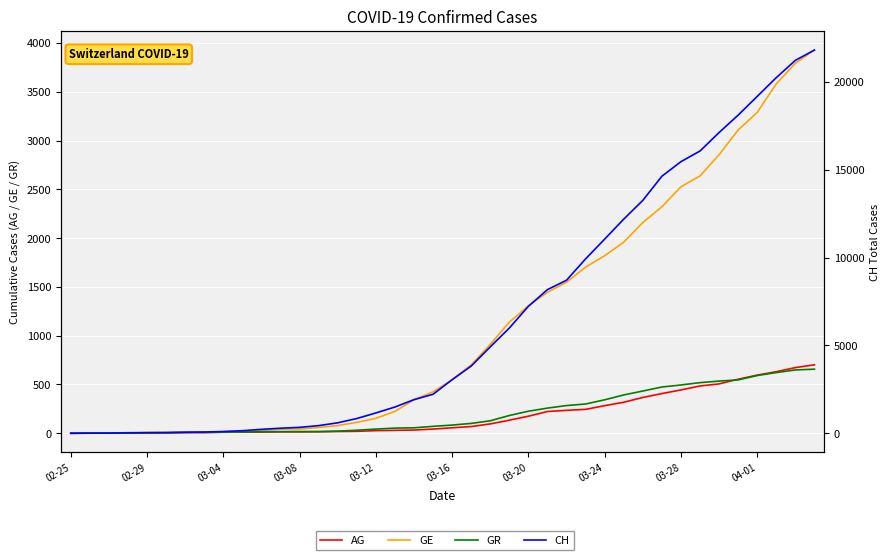

Reading left to right, extract all data points from this chart.

AG: 0	1	1	1	3	4	7	7	10	11	12	14	14	15	18	20	27	30	33	43	56	69	96	134	175	223	235	245	283	318	367	407	444	485	506	554	596	631	673	702
GE: 0	1	1	4	8	9	10	13	15	20	29	42	44	59	79	112	153	224	343	425	549	701	911	1139	1307	1445	1549	1703	1820	1959	2160	2321	2527	2638	2855	3109	3289	3582	3793	3928
GR: 0	2	2	6	6	6	9	9	12	14	16	17	18	18	22	31	43	53	56	71	84	101	128	182	226	258	284	300	343	393	433	474	495	519	535	547	592	622	649	657
CH: 0	5	9	19	31	38	56	70	100	146	223	287	336	435	595	838	1156	1493	1913	2219	3047	3825	4917	5989	7224	8173	8707	9923	11048	12184	13251	14624	15454	16060	17110	18102	19168	20235	21217	21804